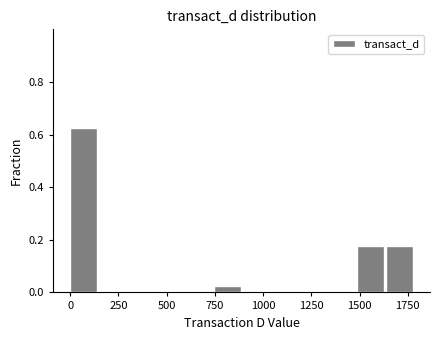

Around what value on the x-axis is the tallest bar? Give the approximate position of its centre, as read against the axis.

50